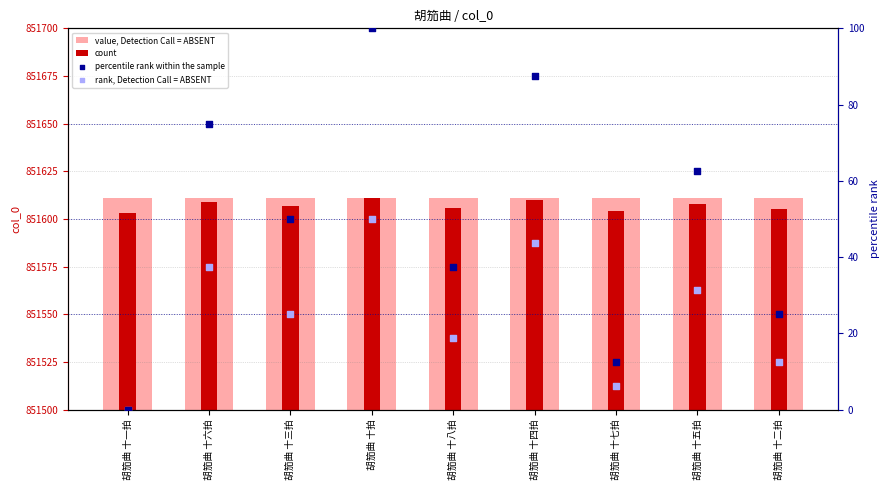

At how many categories does at least one series exceed 390563?

9